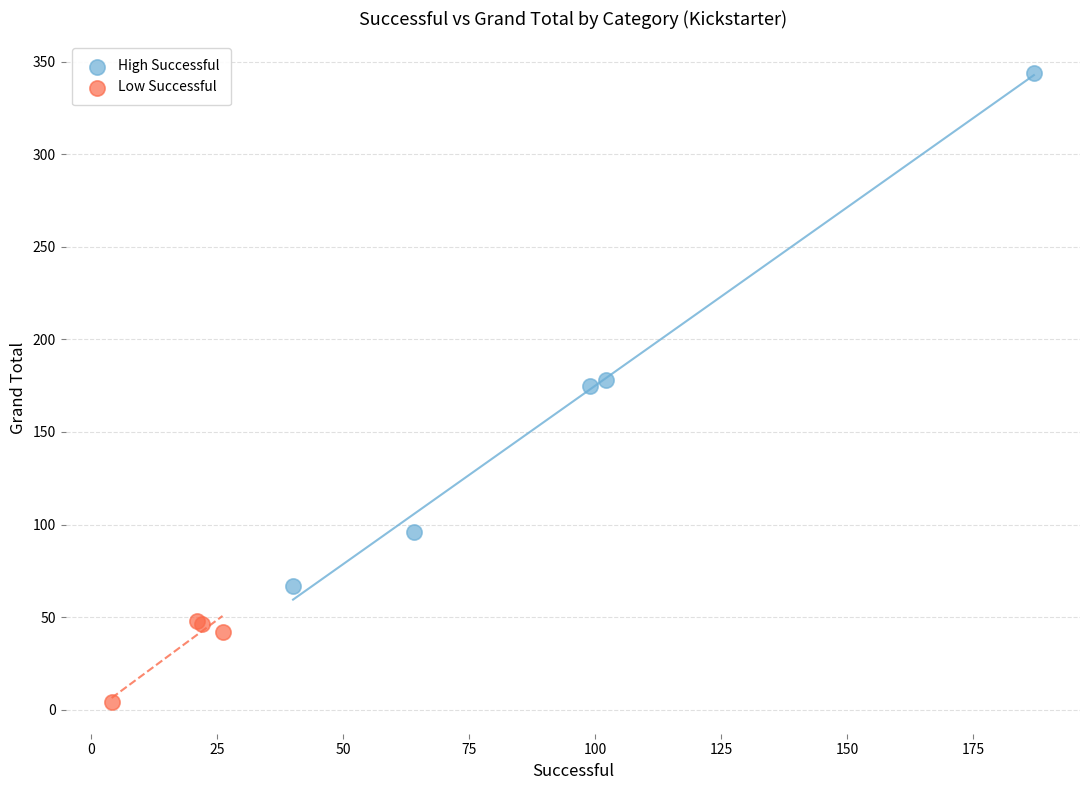

Which series has the widest spread of Y values?

High Successful